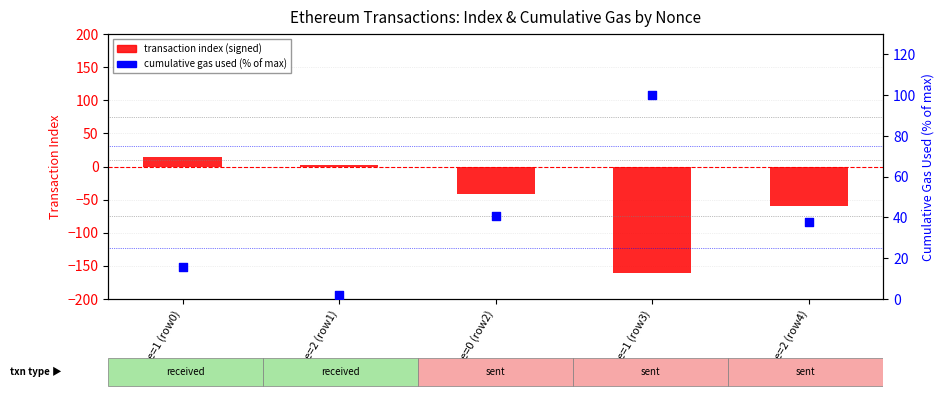

Which series reaches the maximum Y coordinate?

cumulative gas used (% of max)